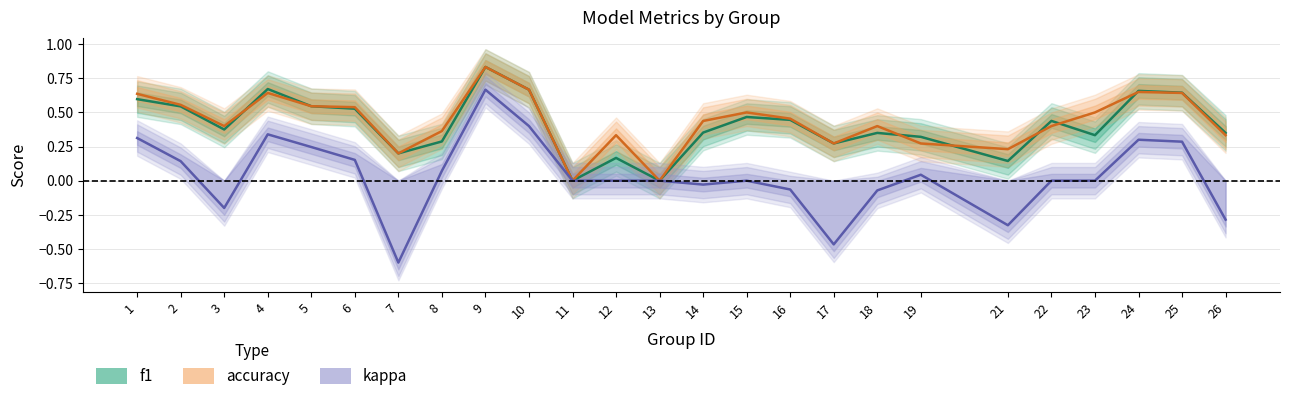

How many times do f1 and accuracy cross each other?

6